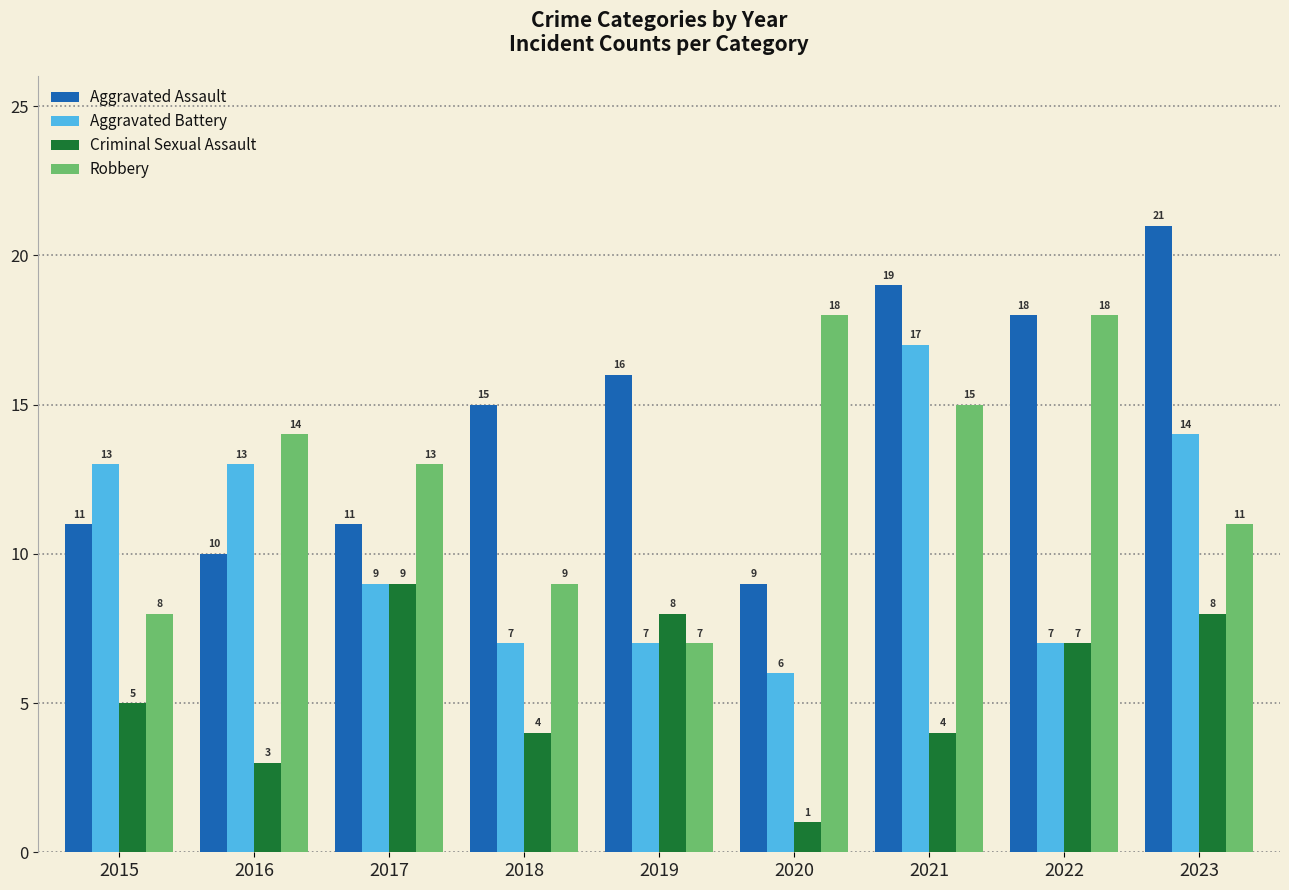

What is the smallest value displayed?

1